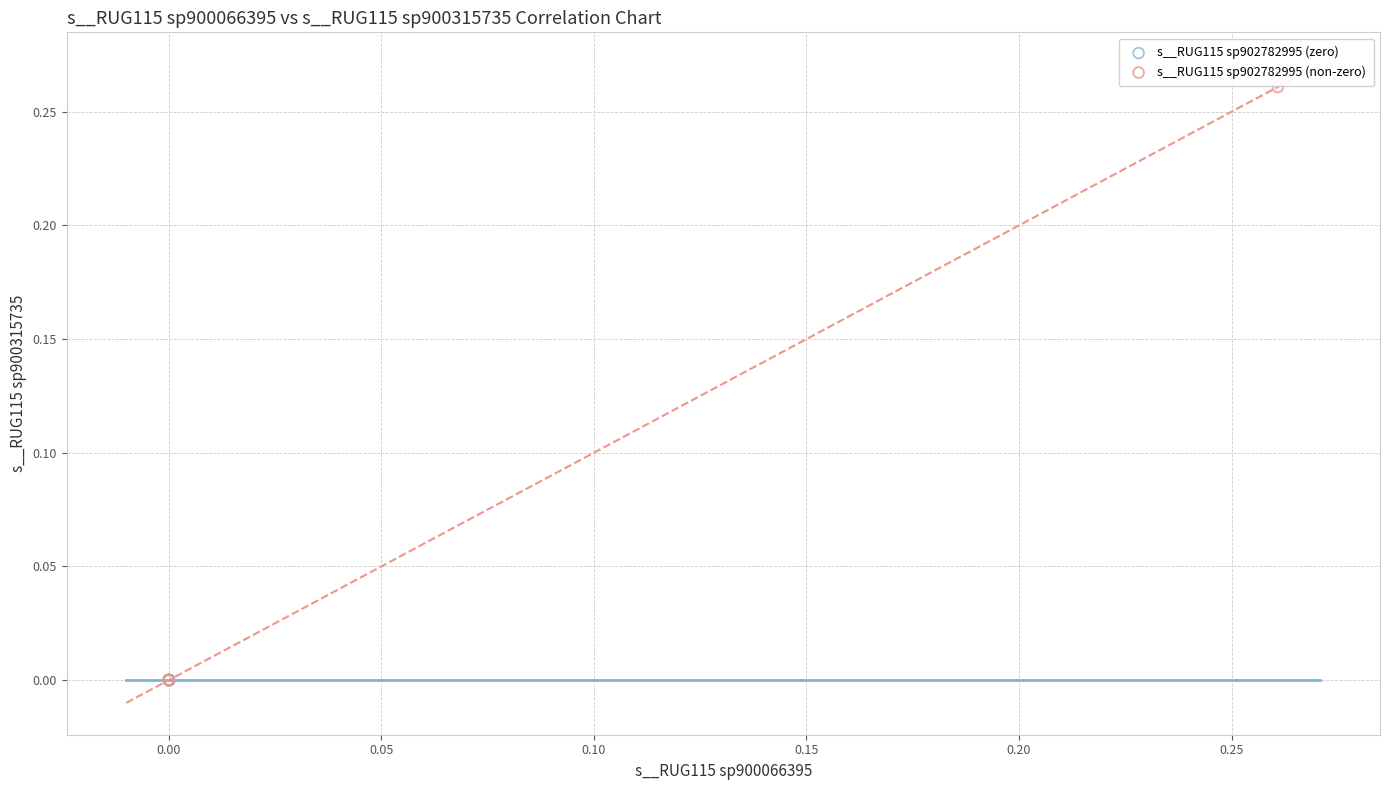

Which series contains the highest Y value?

s__RUG115 sp902782995 (non-zero)